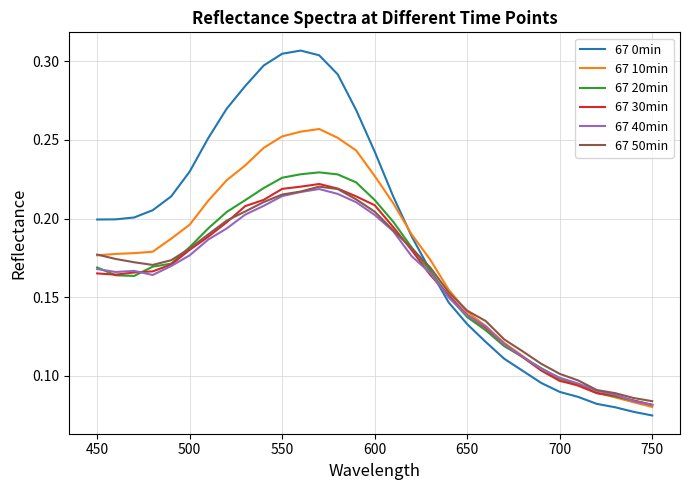

Which series has the largest total across all categories?

67 0min